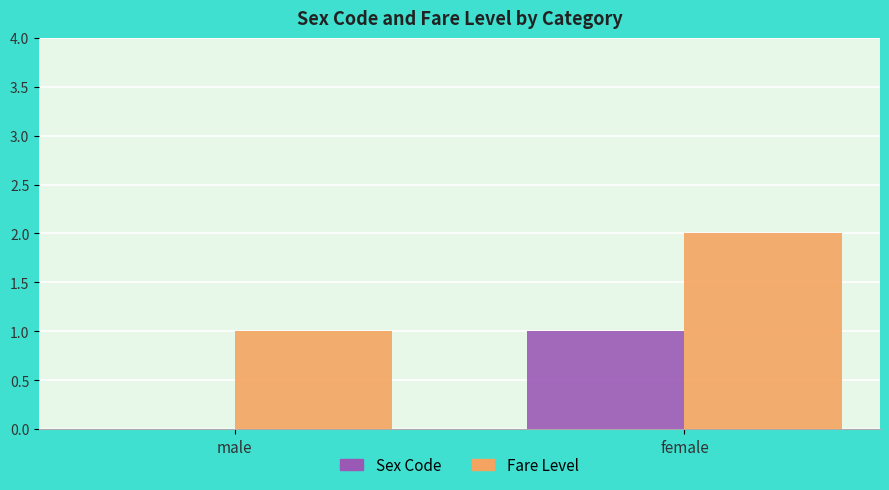

What is the sum of all Fare Level values?

3